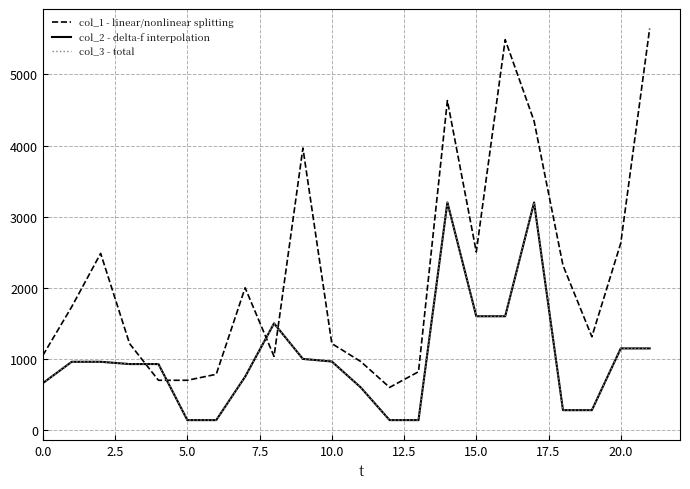

How many lines are shown in the chart?

3